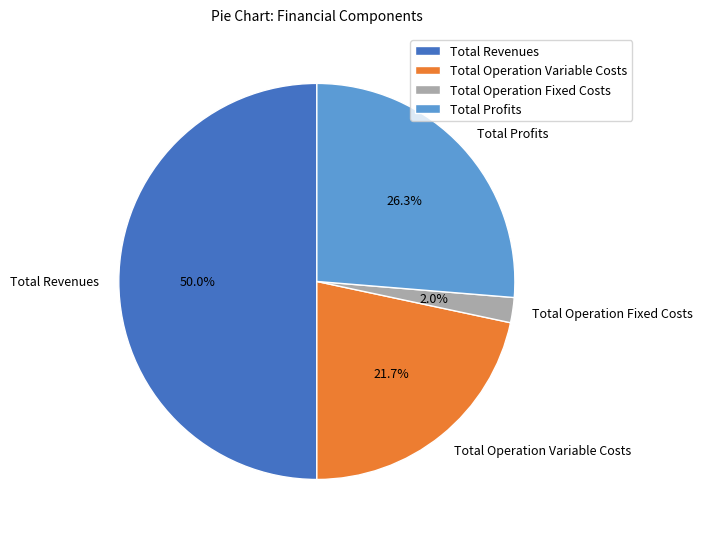

Which category has the biggest portion of the pie?

Total Revenues